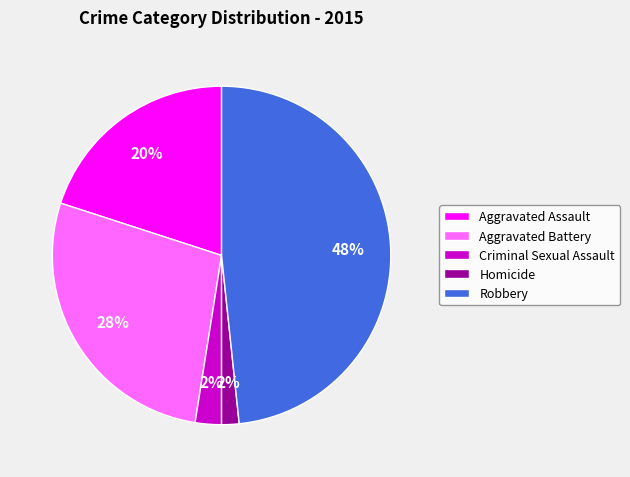

Is there any slice that represents more than half of the pie?

No